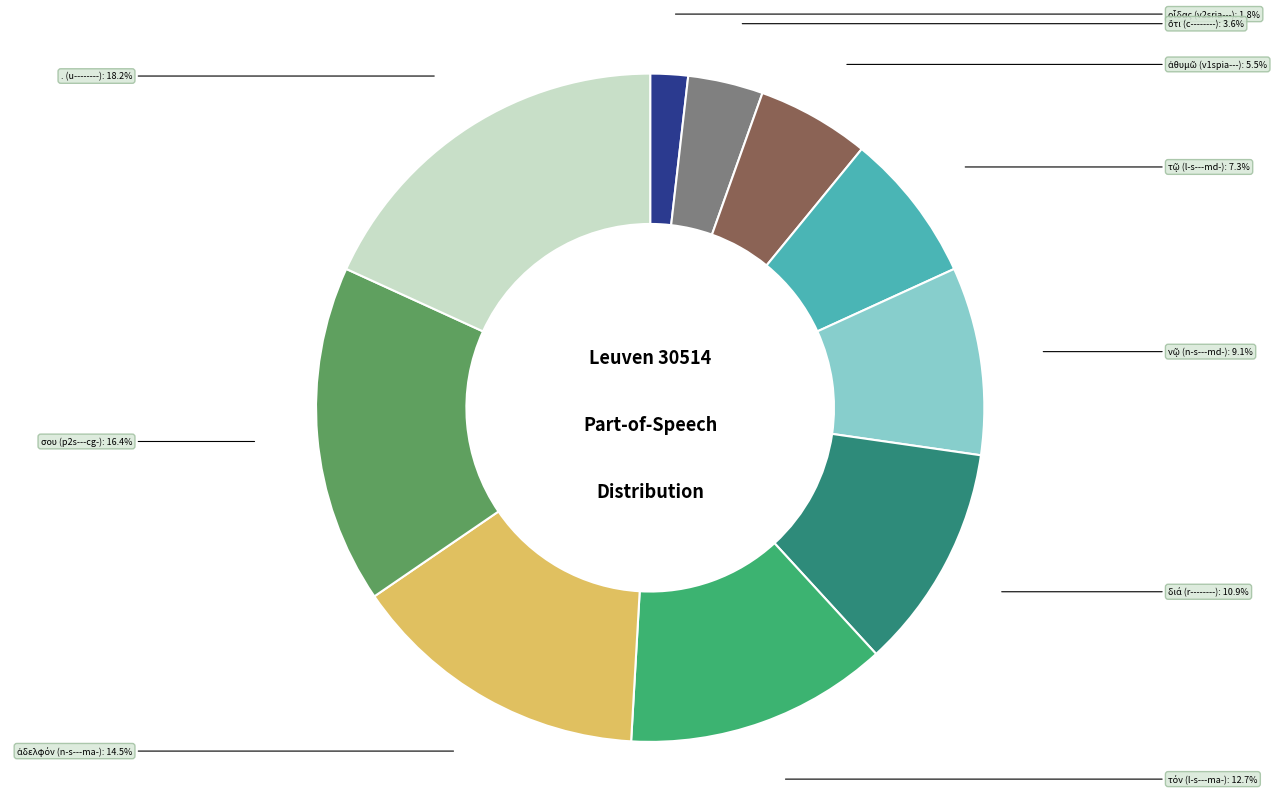

Does any single category account for the majority?

No